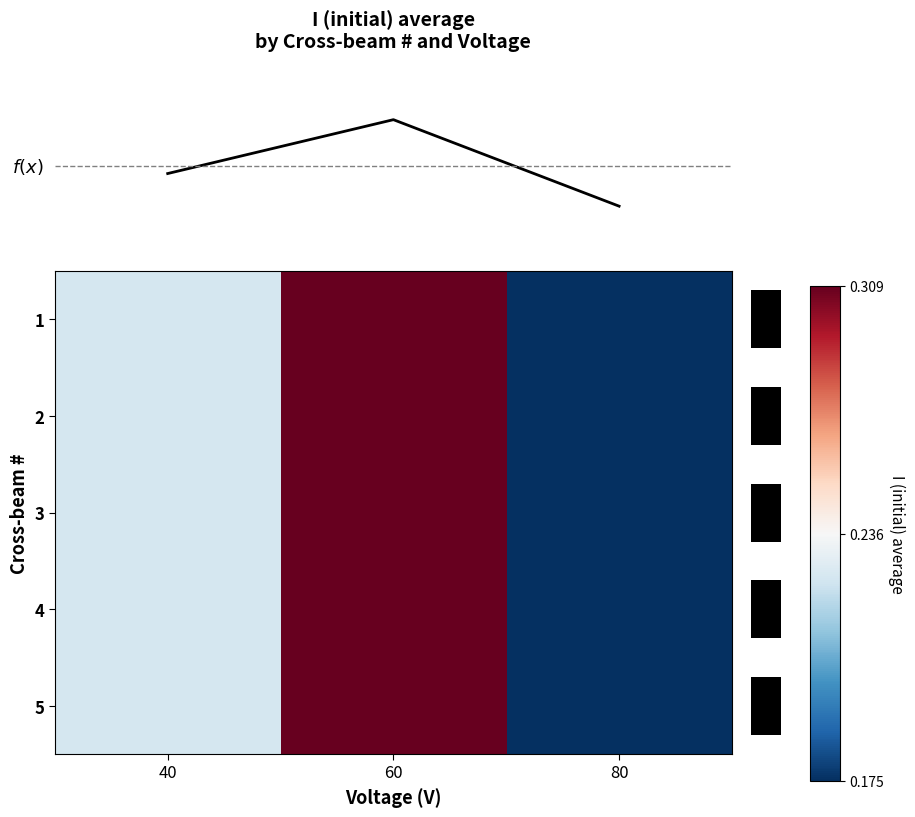

The 5 series shows 0.2 at 80. True or false?

True